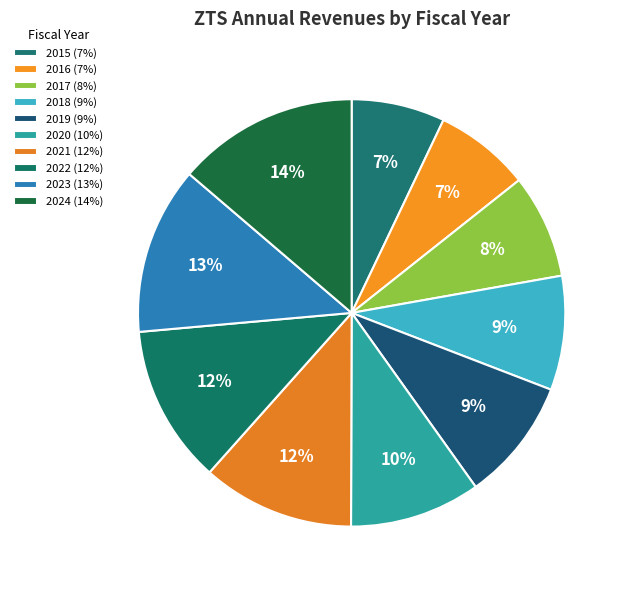

How many segments does this pie chart have?

10